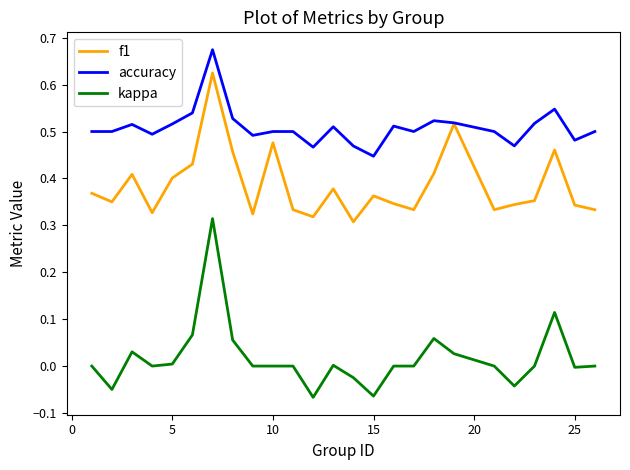

True or false: kappa and accuracy intersect in this chart.

False